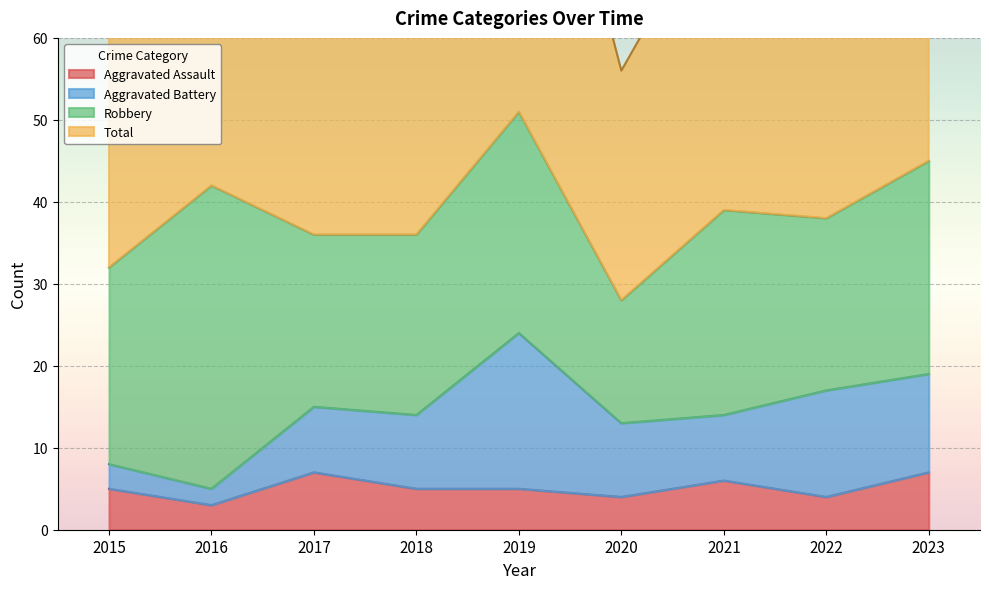

True or false: Aggravated Assault has a value of 5 at 2015.

True